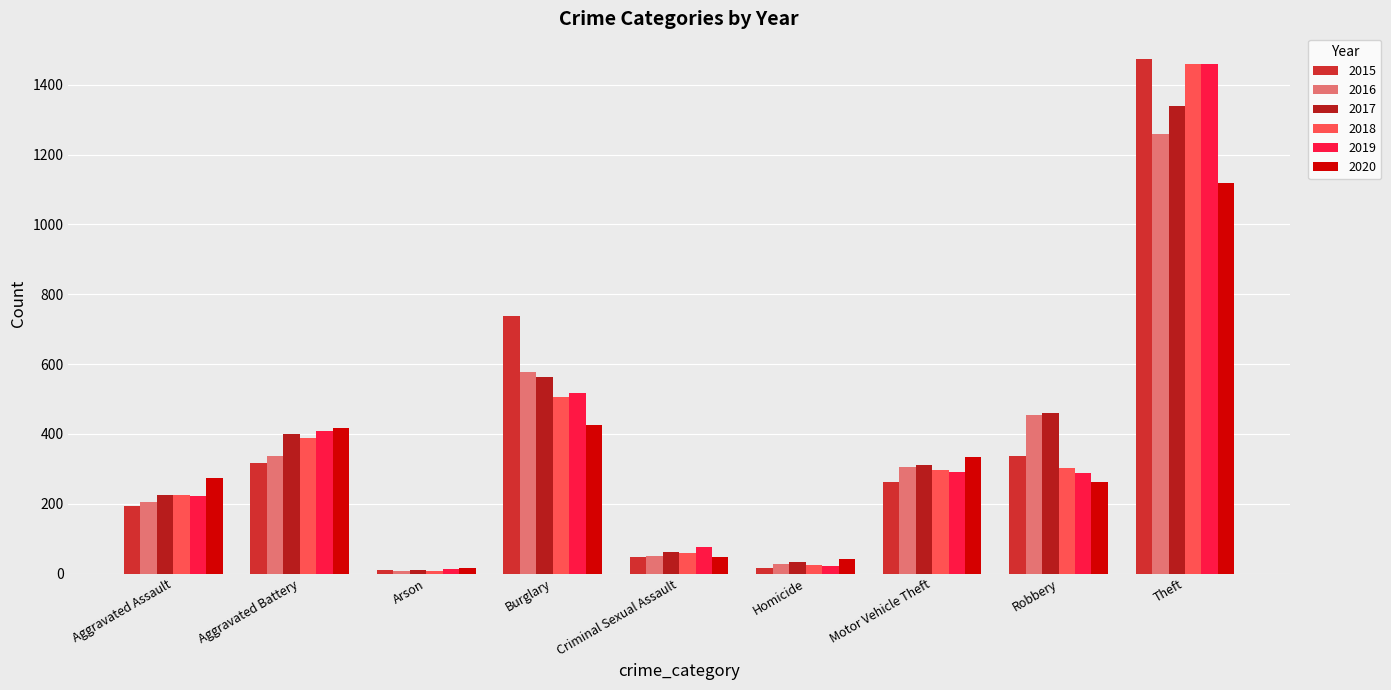

What is the difference between the maximum and minimum values in the 2017 series?

1329